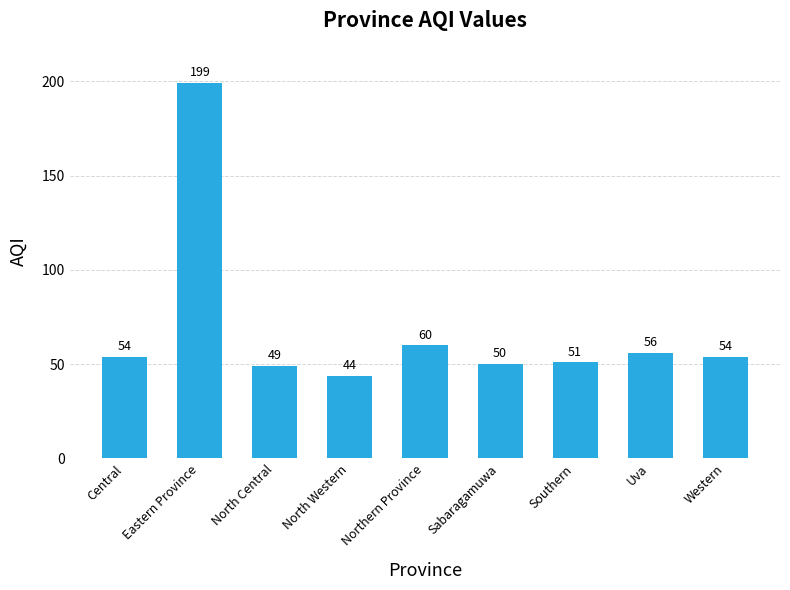

At which label is the value closest to 121?

Northern Province